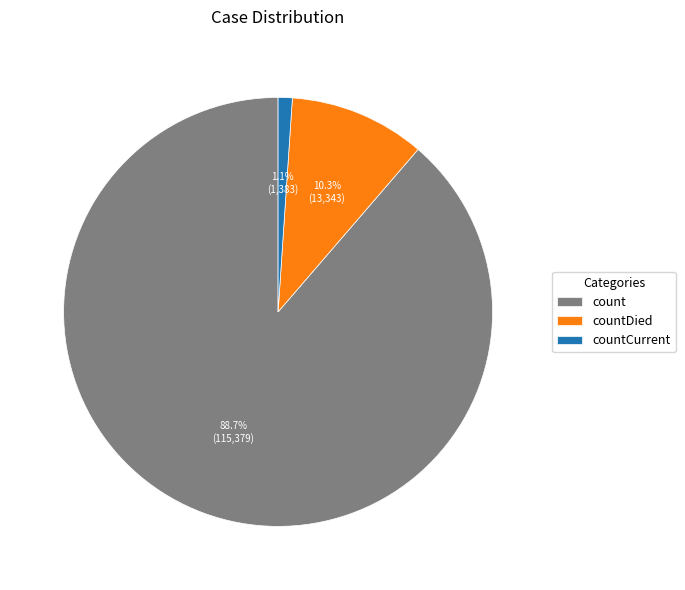

How much of the chart is everything except countDied?

89.7%